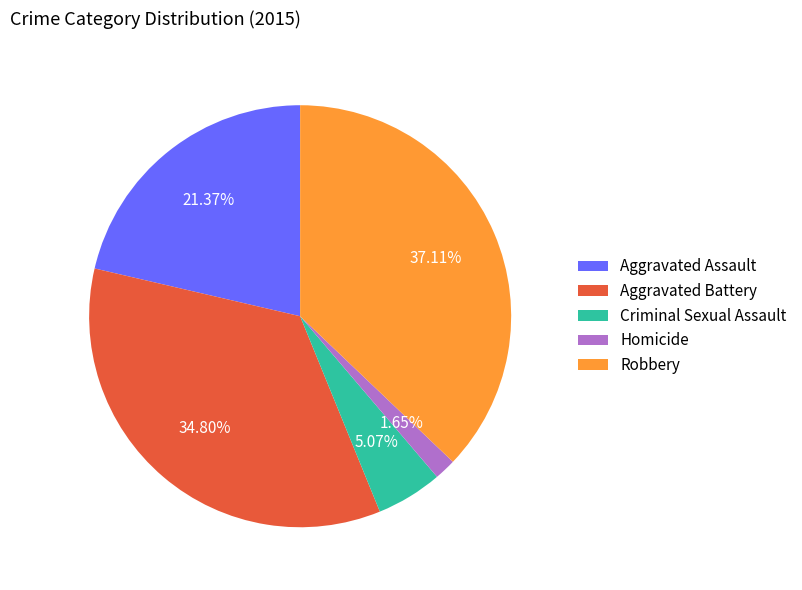

Rank the categories by value from lowest to highest.

Homicide, Criminal Sexual Assault, Aggravated Assault, Aggravated Battery, Robbery